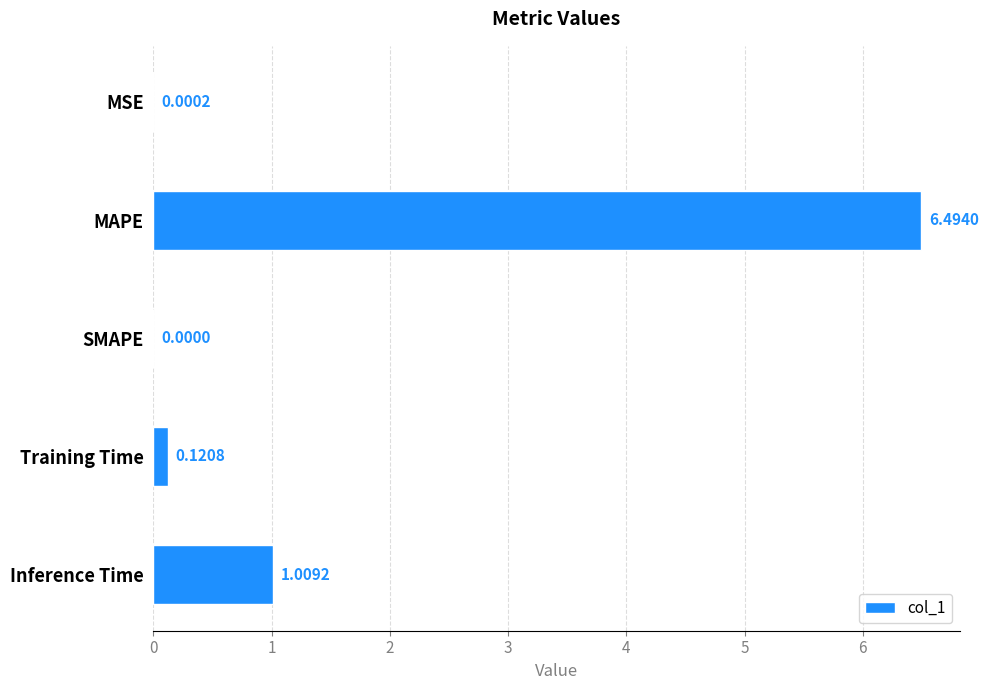

What is the average value?

1.5